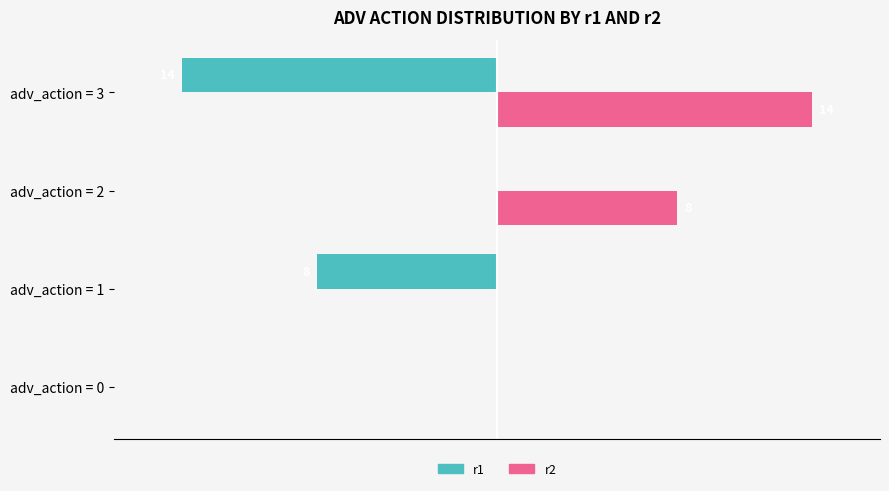

Which category has the highest value across all series?

adv_action = 3